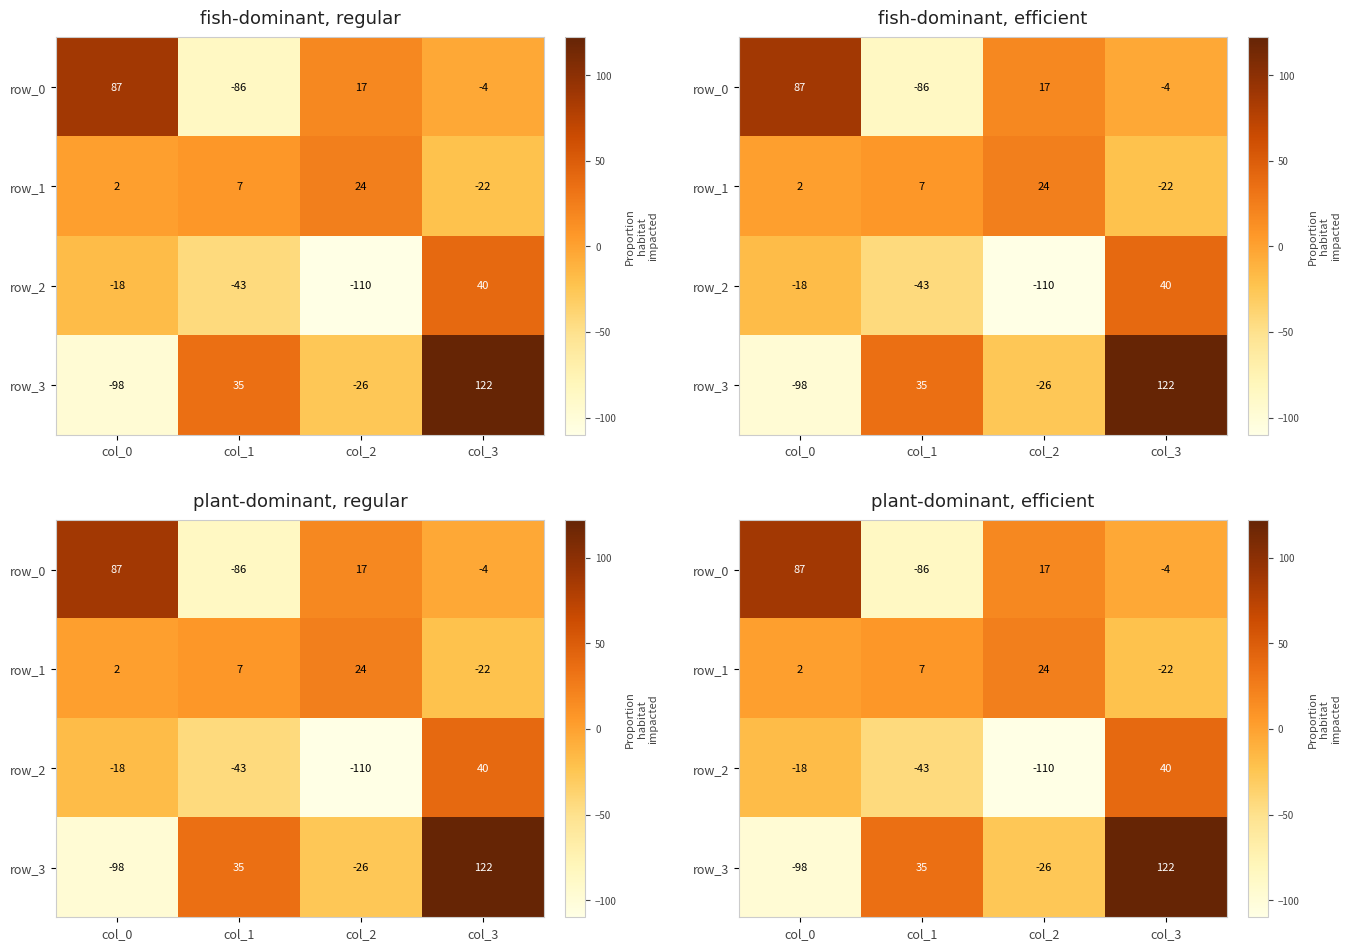

Where does the row_3 series first go above 35?

col_3